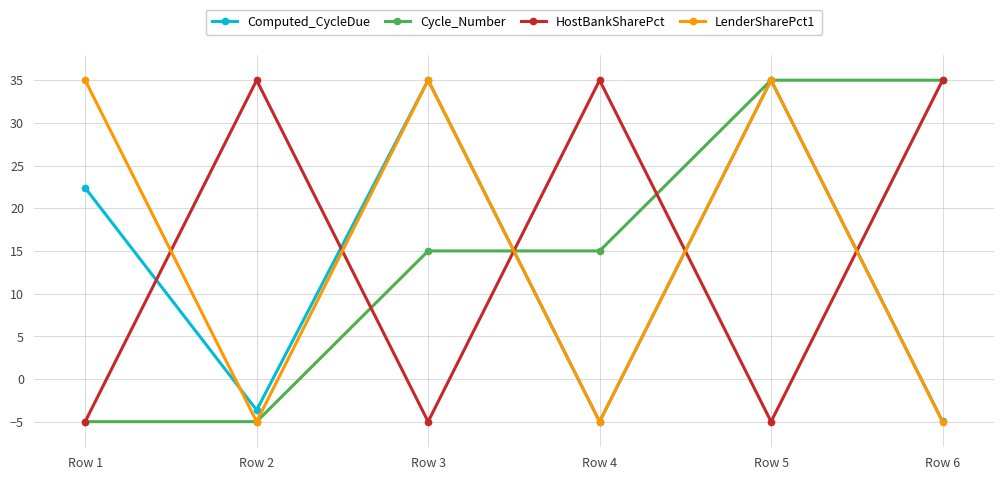

Is the value of LenderSharePct1 at Row 5 greater than the value of Cycle_Number at Row 1?

Yes